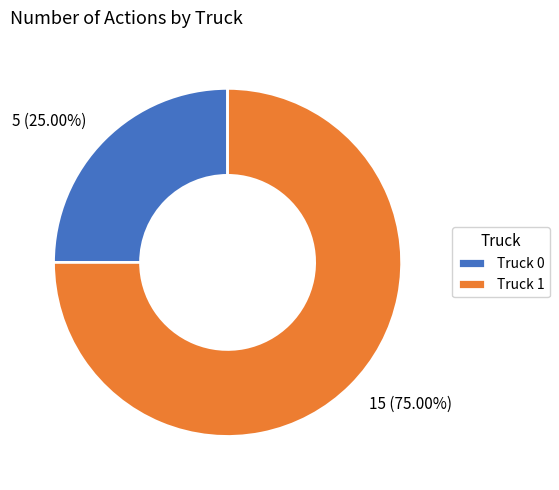

What is the majority slice?

Truck 1